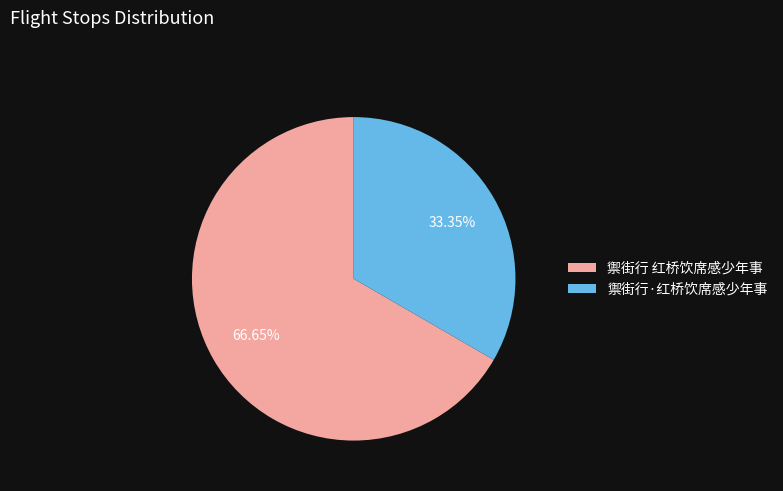

To the nearest percent, what is the combined percentage of 禦街行 红桥饮席感少年事 and 禦街行·红桥饮席感少年事?

100%